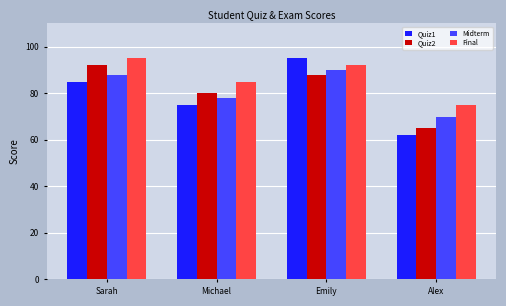

Does the chart contain stacked bars?

No